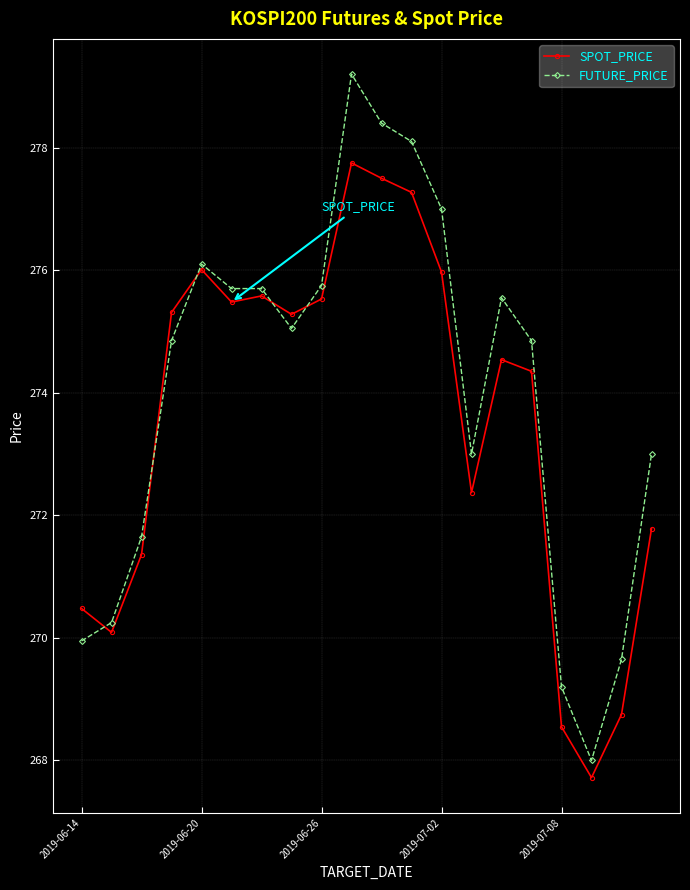

At how many categories does at least one series exceed 271?

15